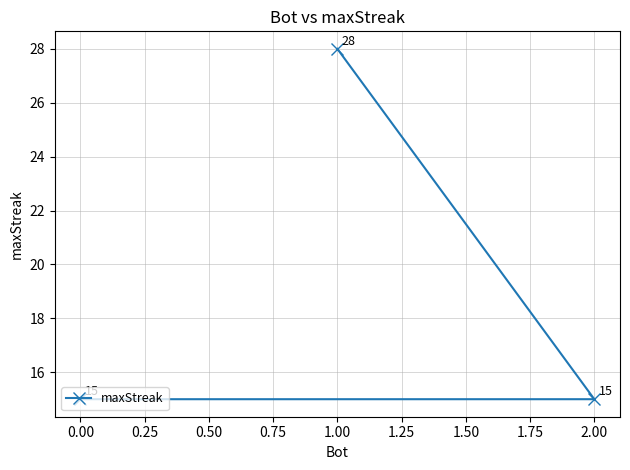

Which has a higher value, 1.00 or 0.00?

1.00